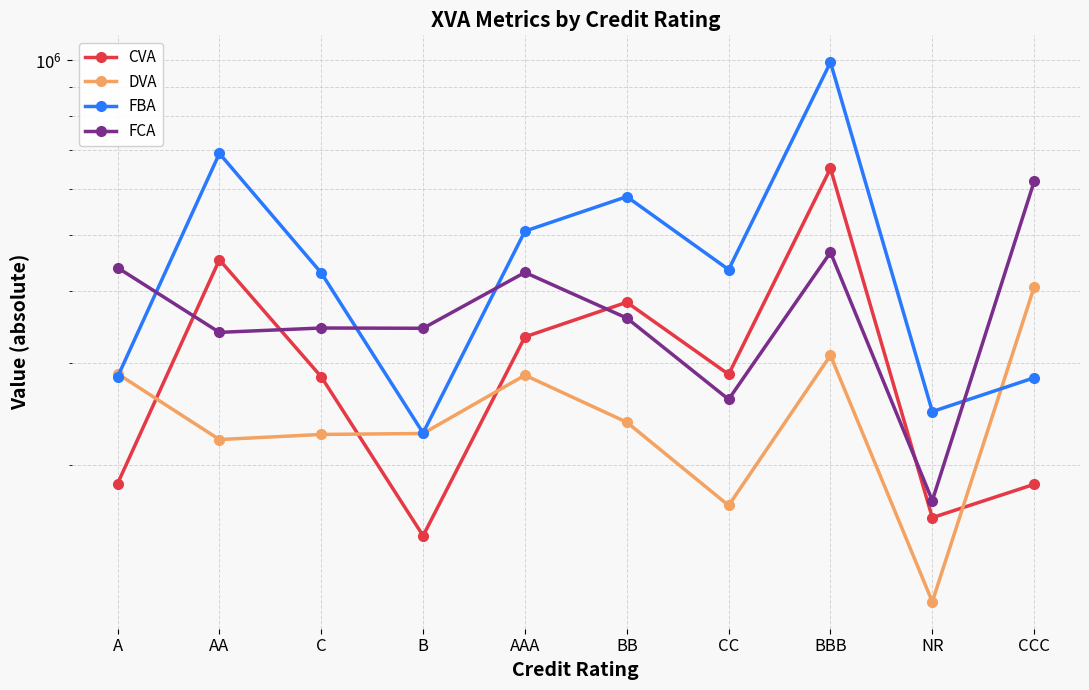

Which series changed the most between B and AAA?

FBA